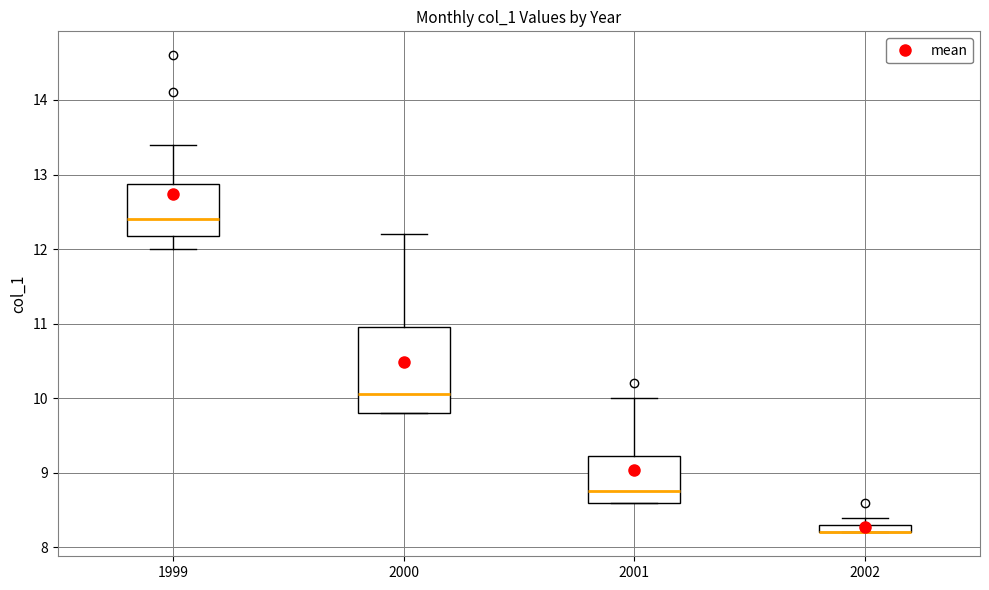

Comparing the boxes themselves (not the whiskers), which one is the tallest?

2000